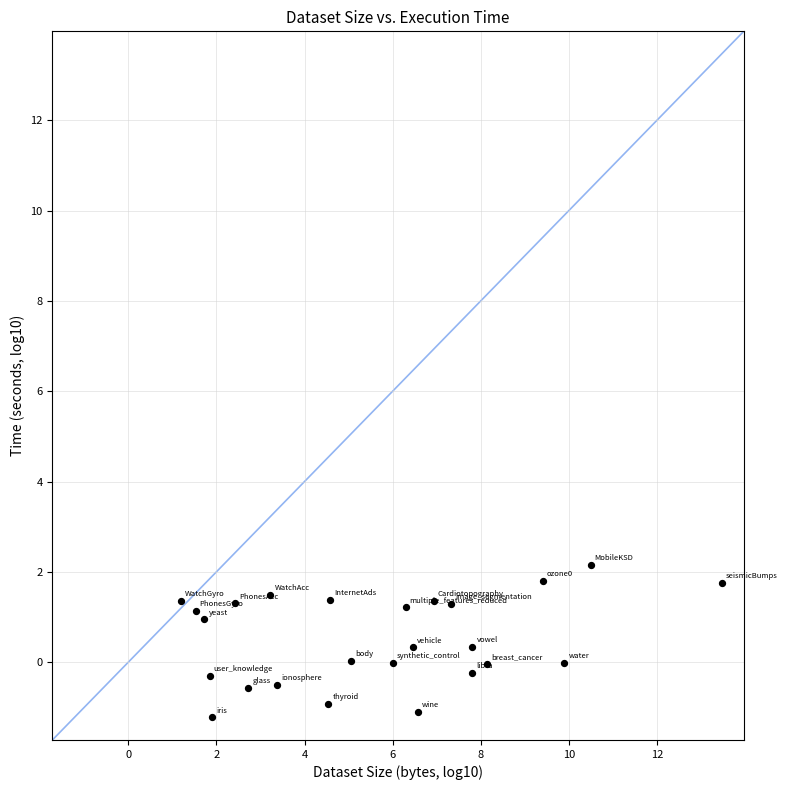

What is the range of Y values (max minus min)?

3.4